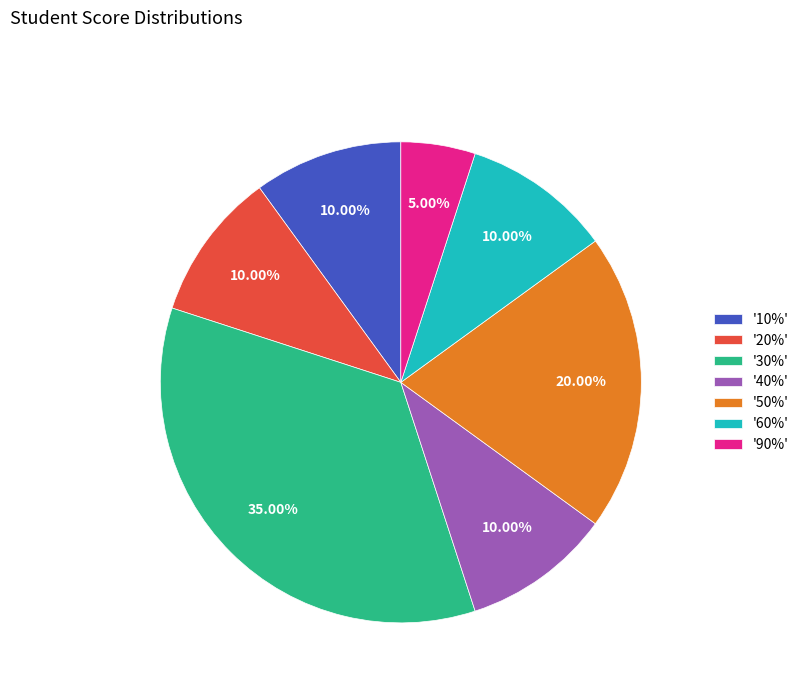

What is the ratio of the value at '60%' to the value at '90%'?

2.0